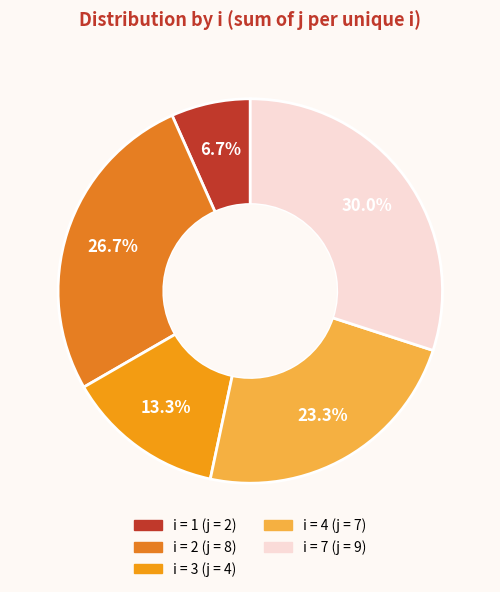

Rank the categories by value from highest to lowest.

7, 2, 4, 3, 1